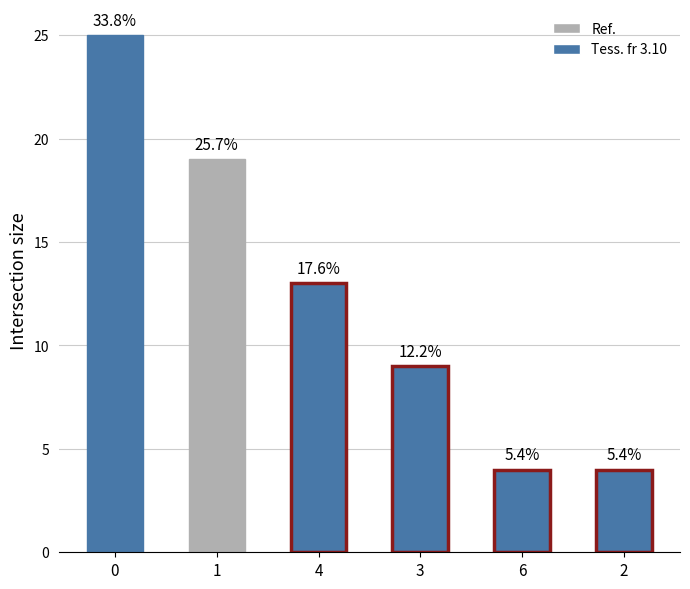

Rank the categories by value from lowest to highest.

6, 2, 3, 4, 1, 0